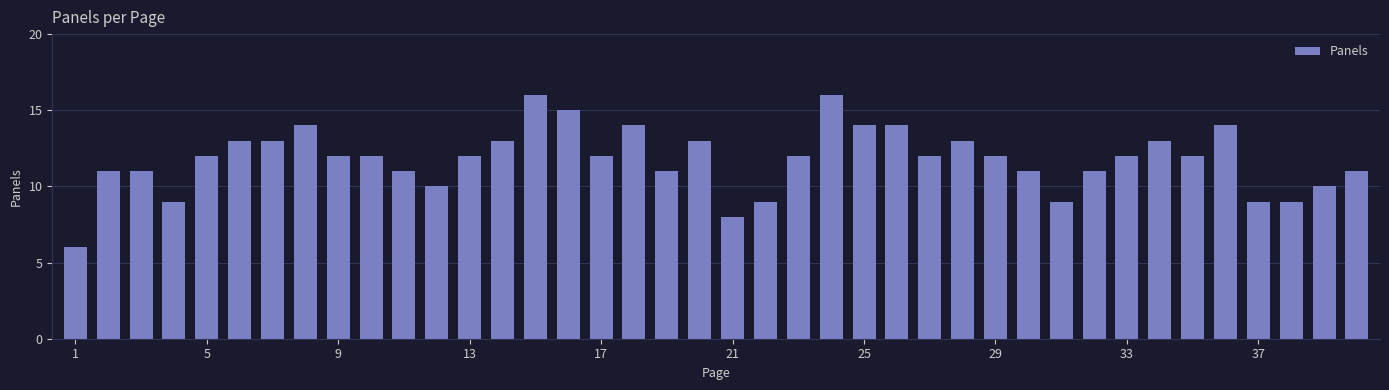

What is the difference between the maximum and minimum values?

10